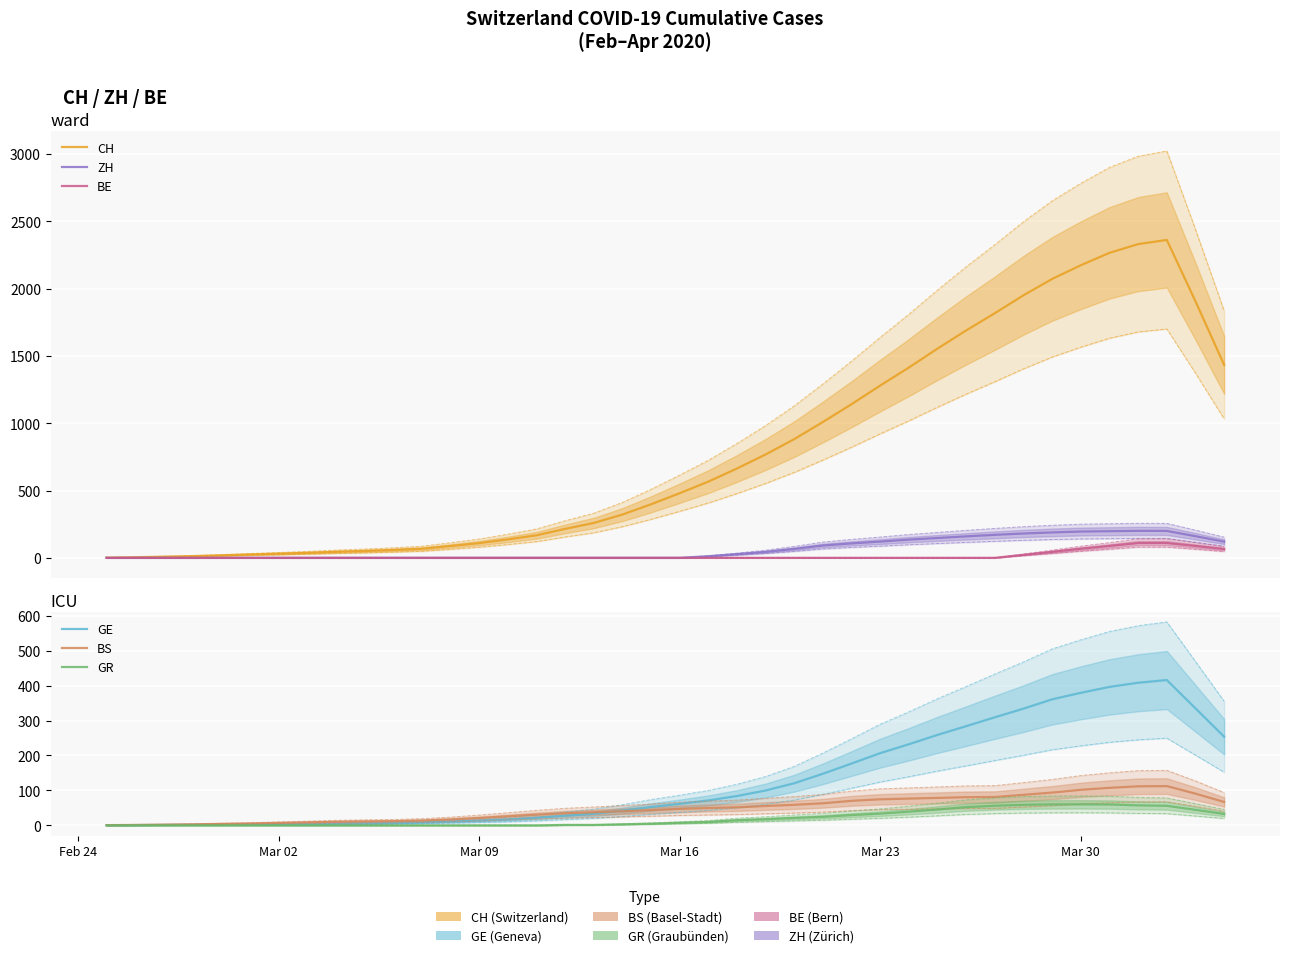

Which series has the largest range (max minus min)?

CH